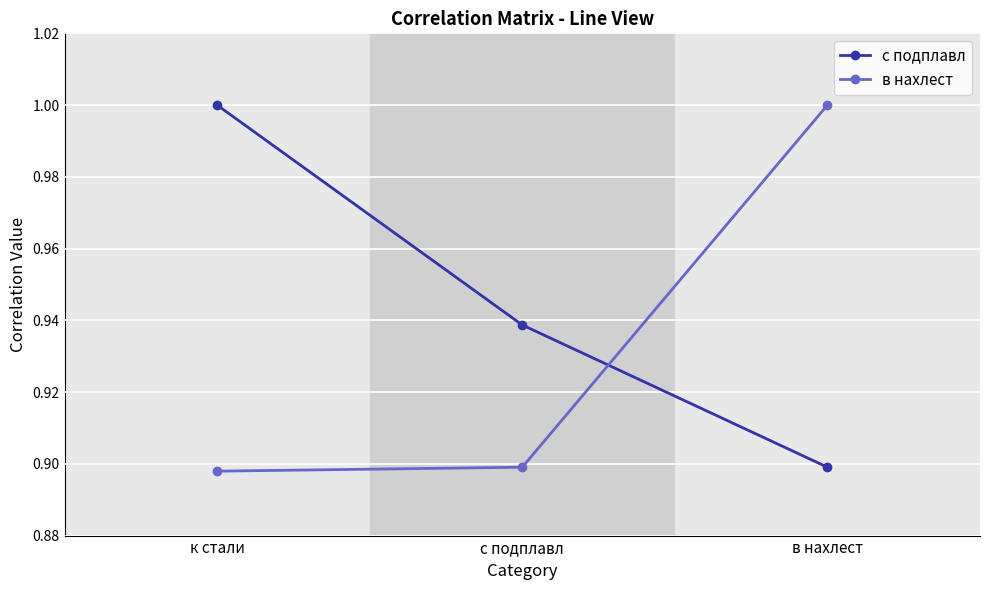

At к стали, list the series in order from largest to smallest.

с подплавл, в нахлест